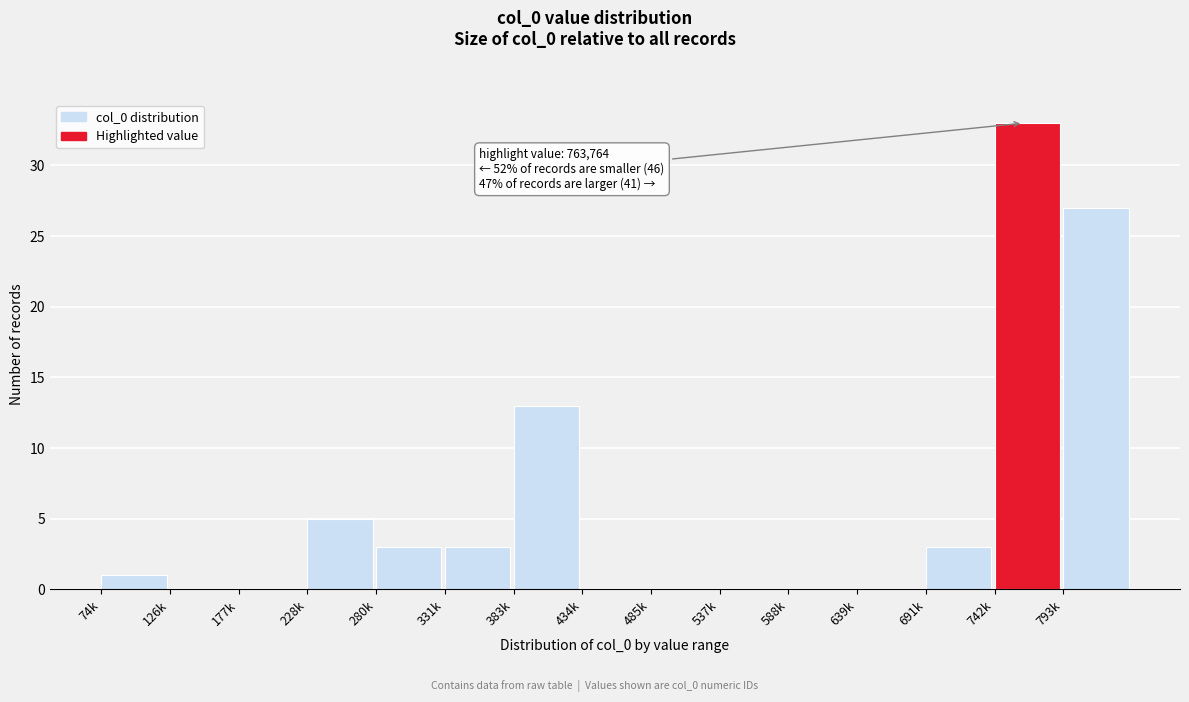

Reading left to right, transcribe all the data shown in this chart.

74k=1	126k=0	177k=0	228k=5	280k=3	331k=3	383k=13	434k=0	485k=0	537k=0	588k=0	639k=0	691k=3	742k=33	793k=27